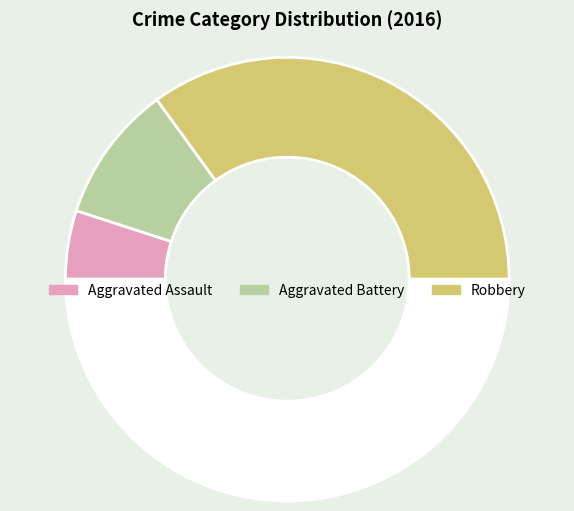

Which slice is the largest?

Robbery